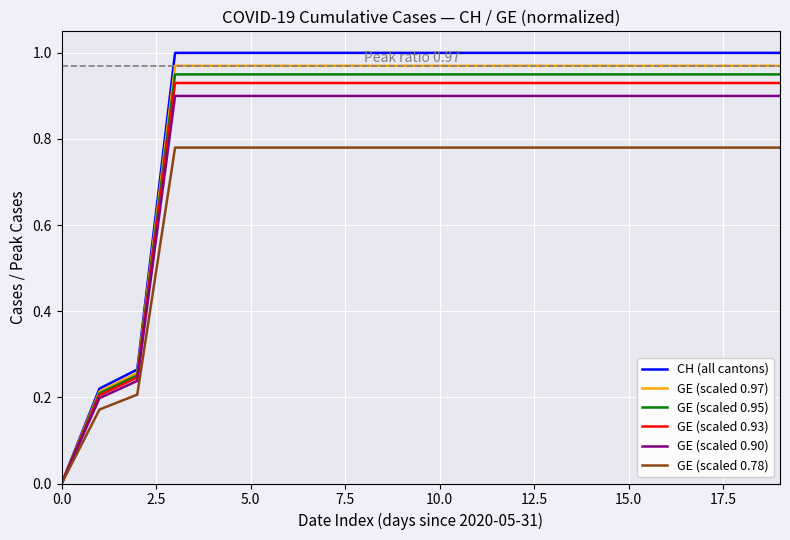

Which series has the widest spread of values?

CH (all cantons)